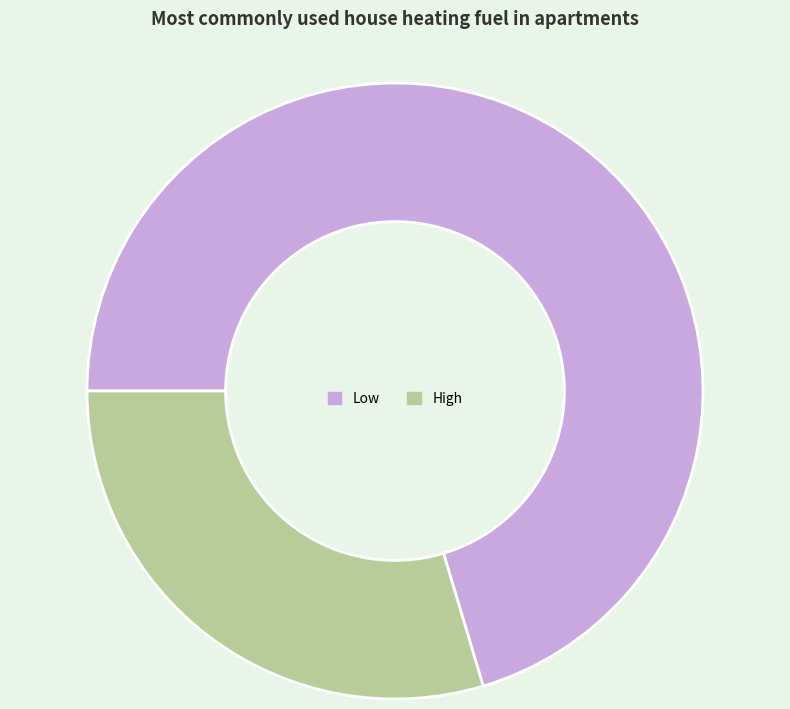

Combined, do Low and High account for over 50%?

Yes